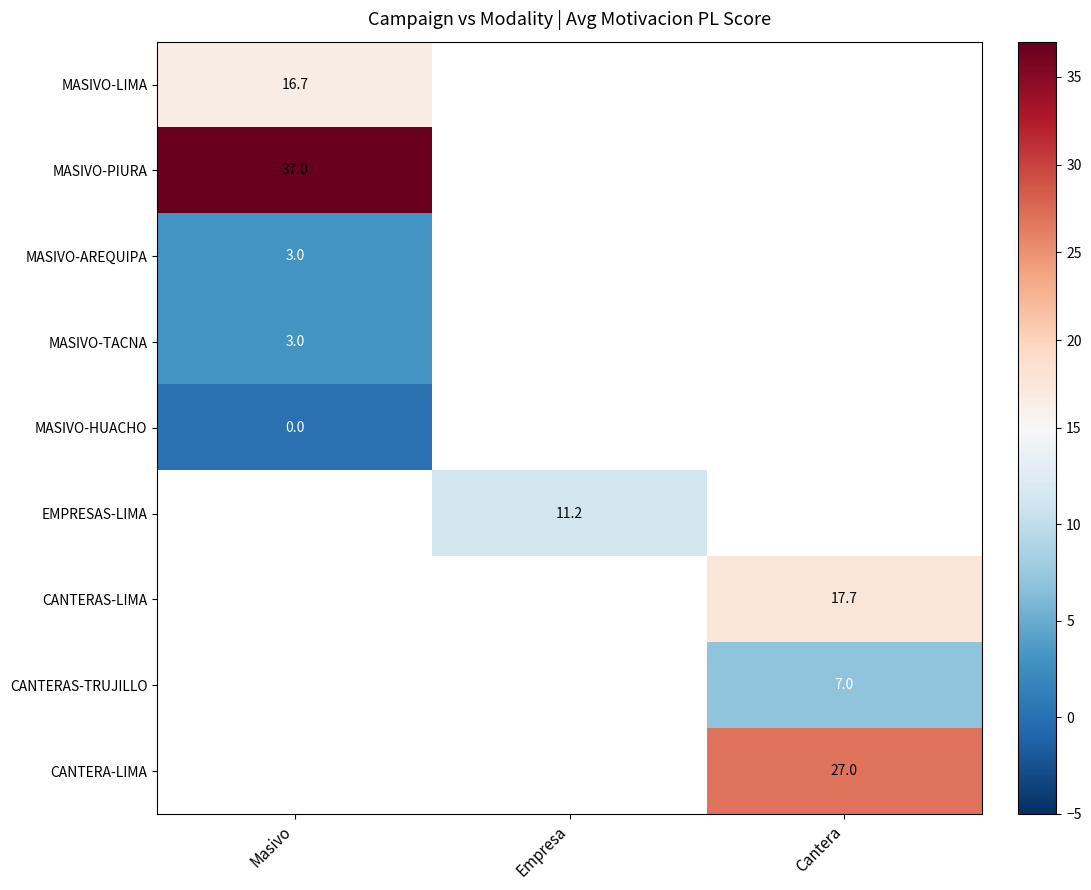

True or false: CANTERA-LIMA has a value of 46.2 at Cantera.

False